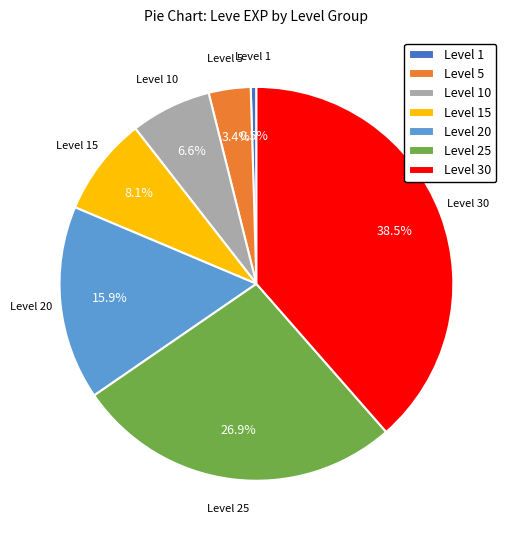

Count the number of slices in the pie.

7